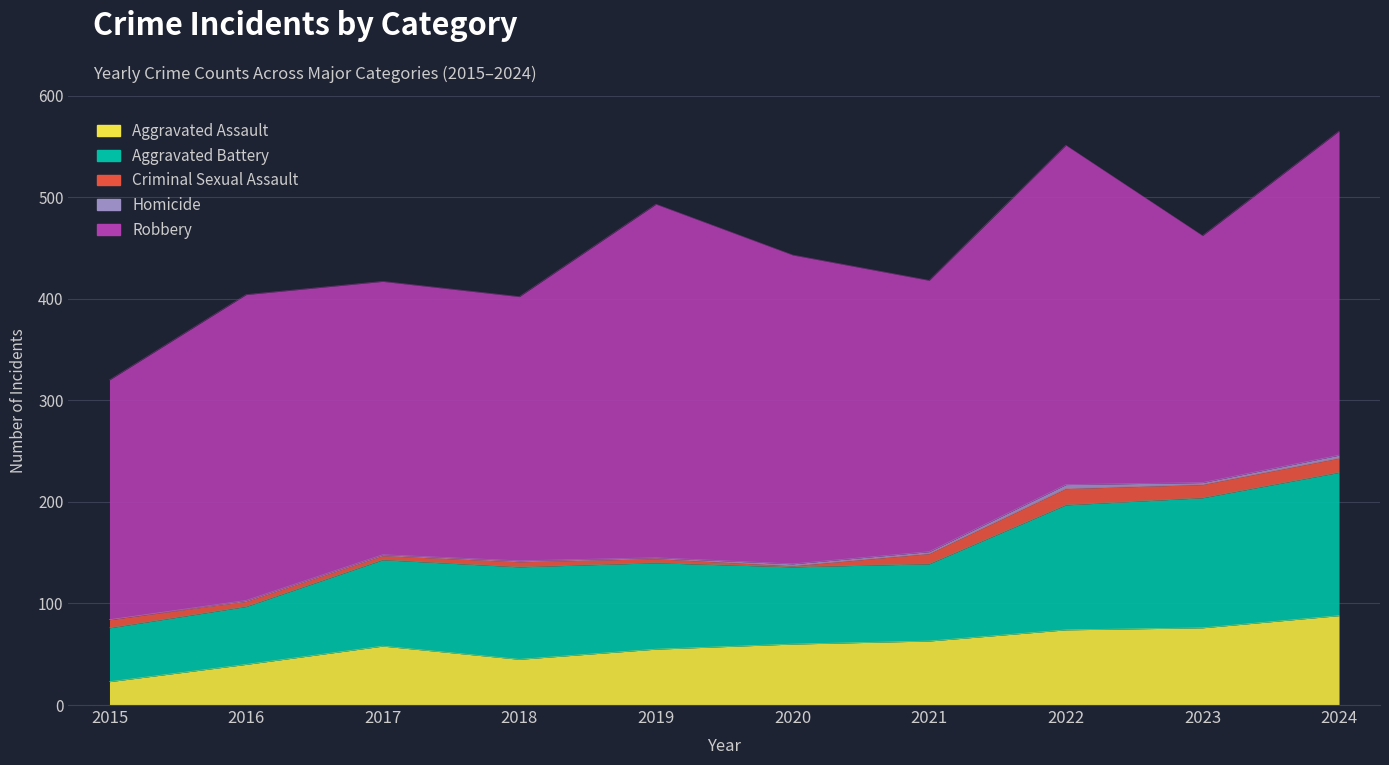

What is the average value of the Criminal Sexual Assault series?

8